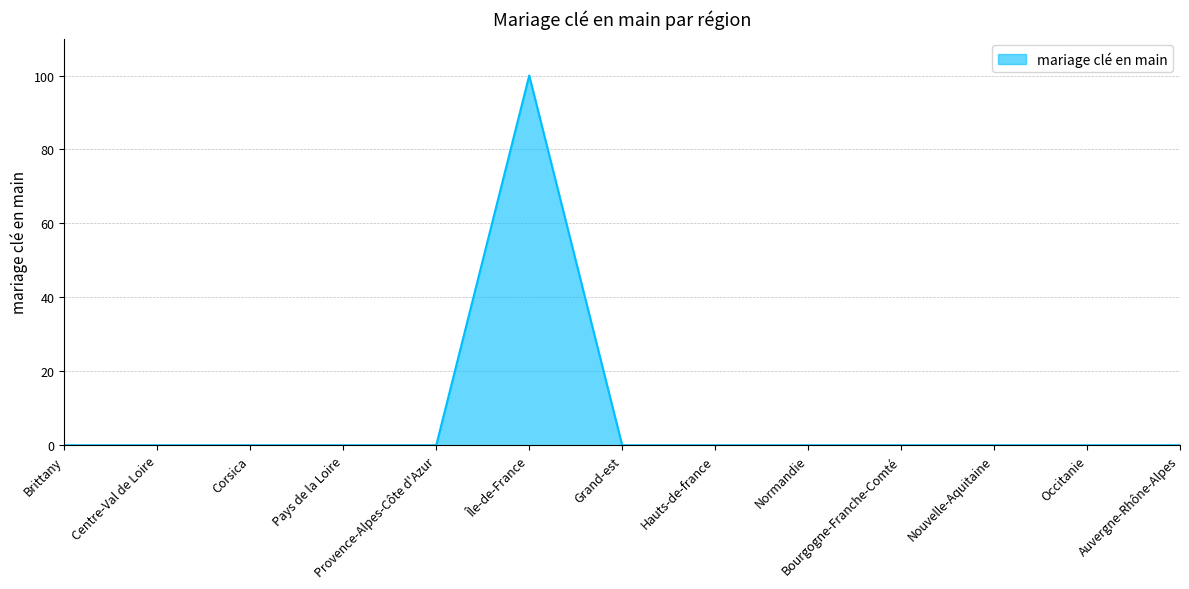

What position from the right is Bourgogne-Franche-Comté?

4